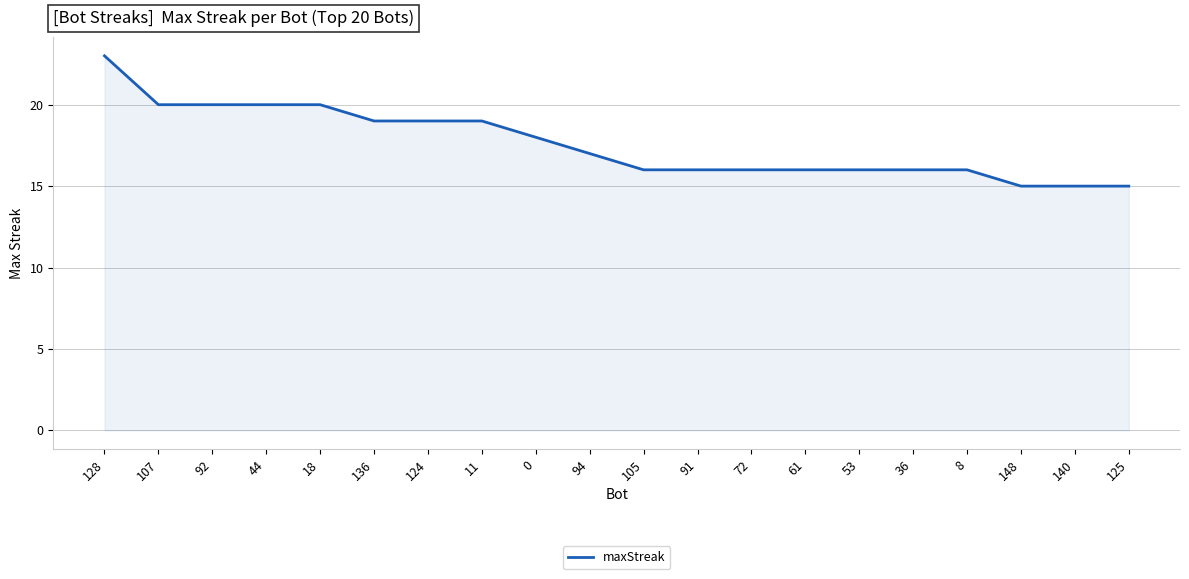

Is it true that the value at 136 is 29?

False